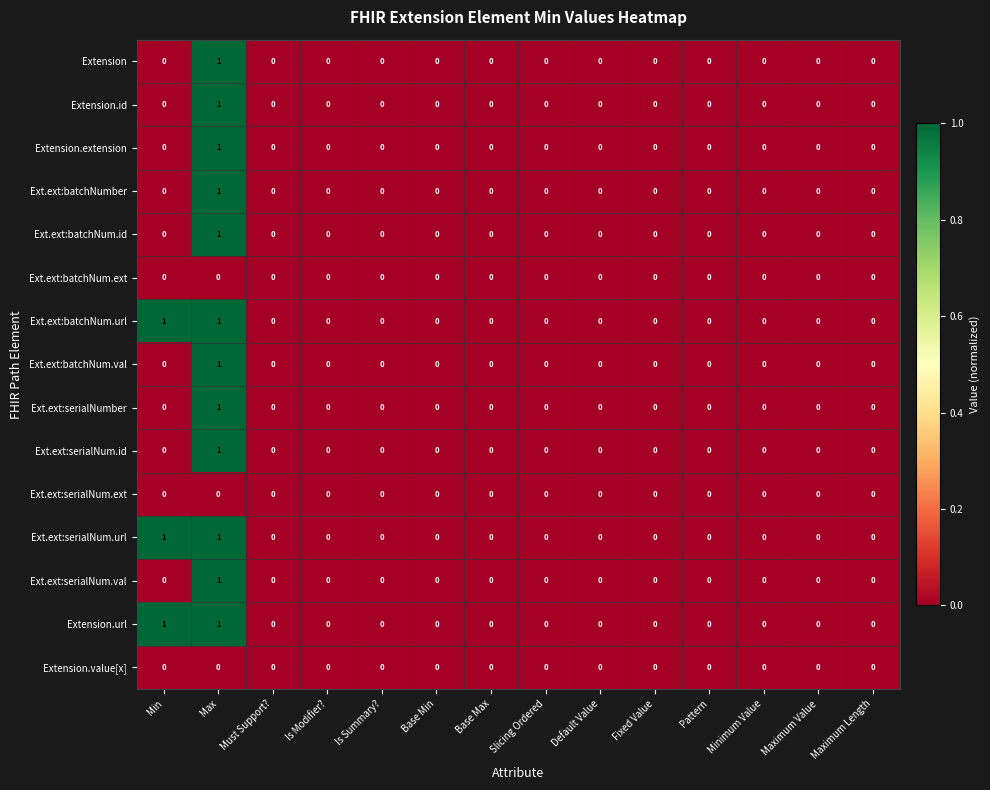

The Ext.ext:batchNumber series shows 1 at Min. True or false?

False